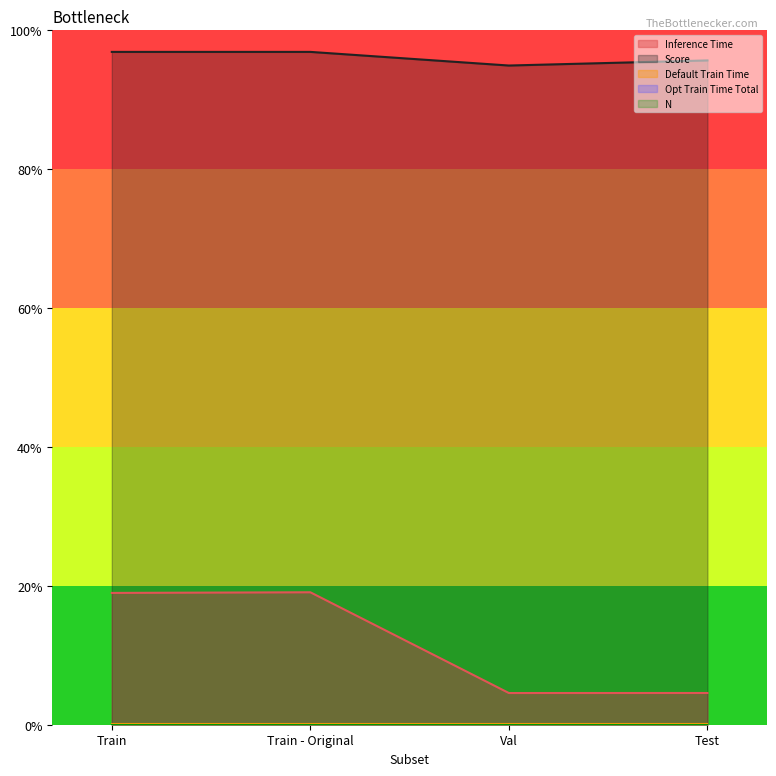

Reading right to left, what are all the values shown in this chart?

Inference Time: Test=0.0	Val=0.0	Train - Original=0.2	Train=0.2
Score: Test=1.0	Val=0.9	Train - Original=1.0	Train=1.0
Default Train Time: Test=0.0	Val=0.0	Train - Original=0.0	Train=0.0
Opt Train Time Total: Test=0.0	Val=0.0	Train - Original=0.0	Train=0.0
N: Test=0.0	Val=0.0	Train - Original=0.0	Train=0.0